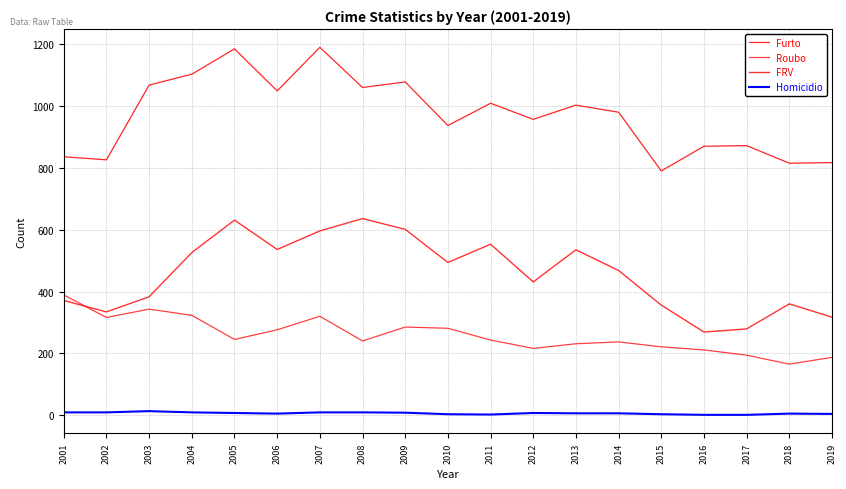

Is it true that Homicidio equals 20 at 2003?

False